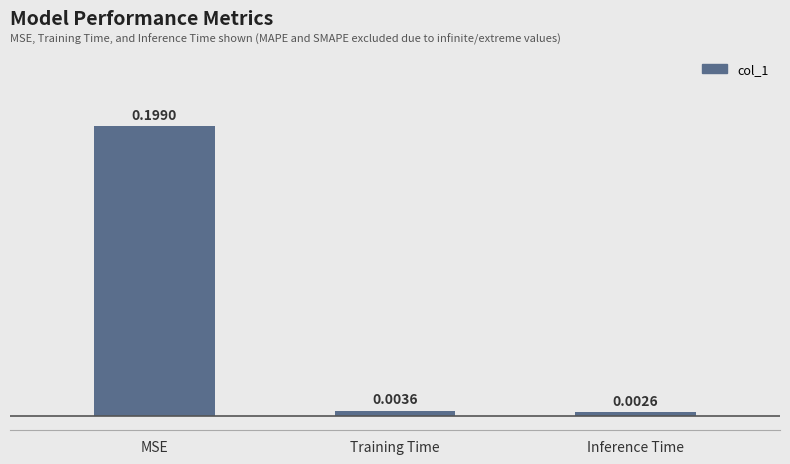

Between Training Time and Inference Time, which is larger?

Training Time